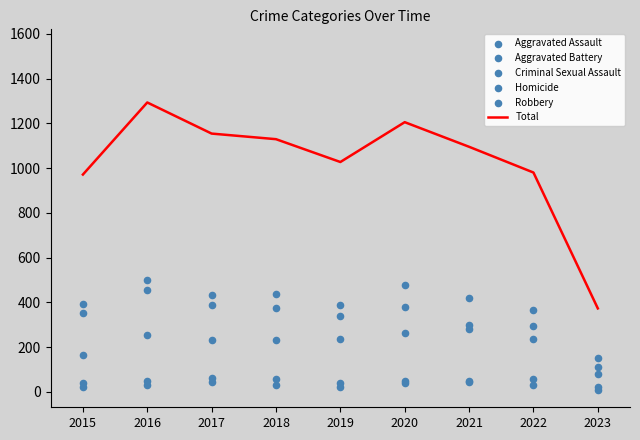

Which series contains the lowest Y value?

Homicide